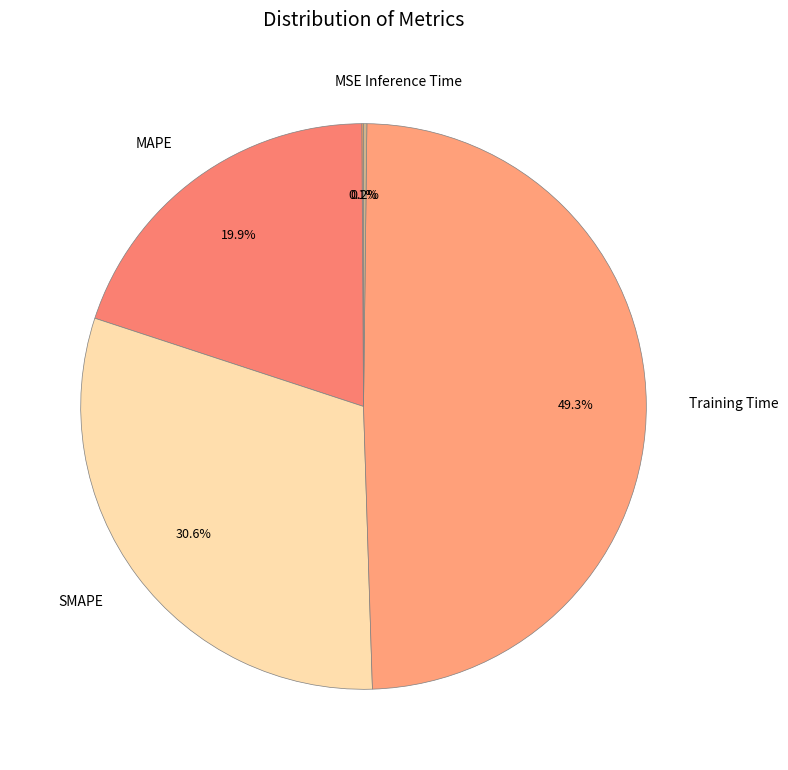

Does SMAPE represent more than half of the total?

No